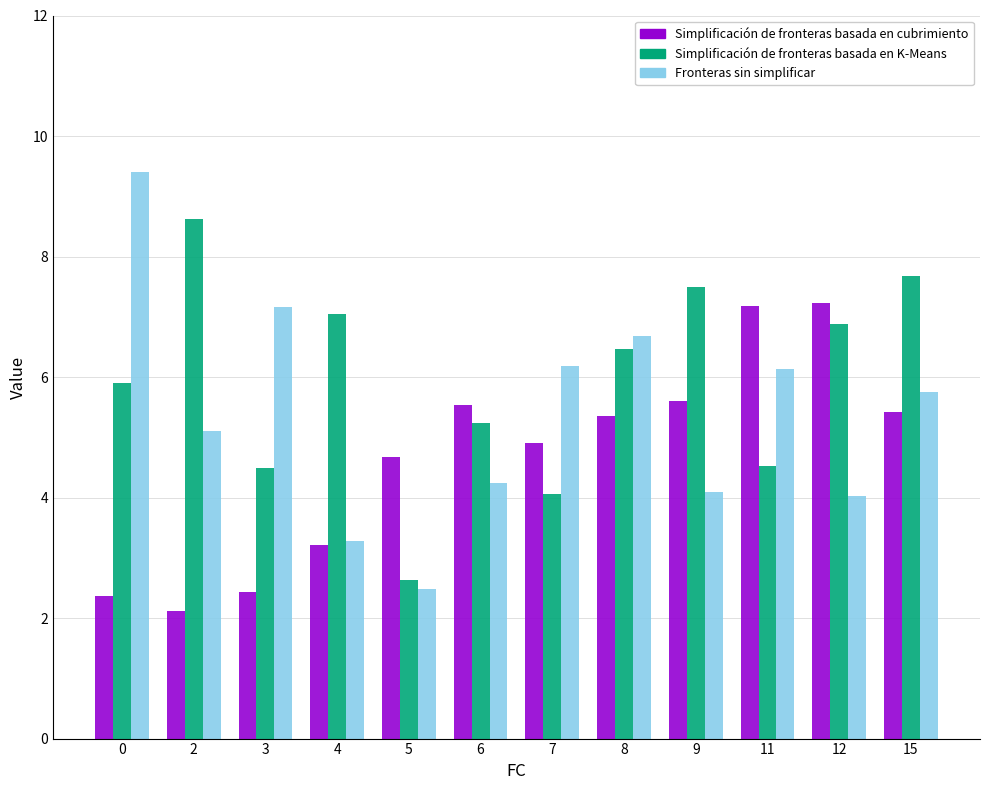

Count the number of categories in the chart.

12